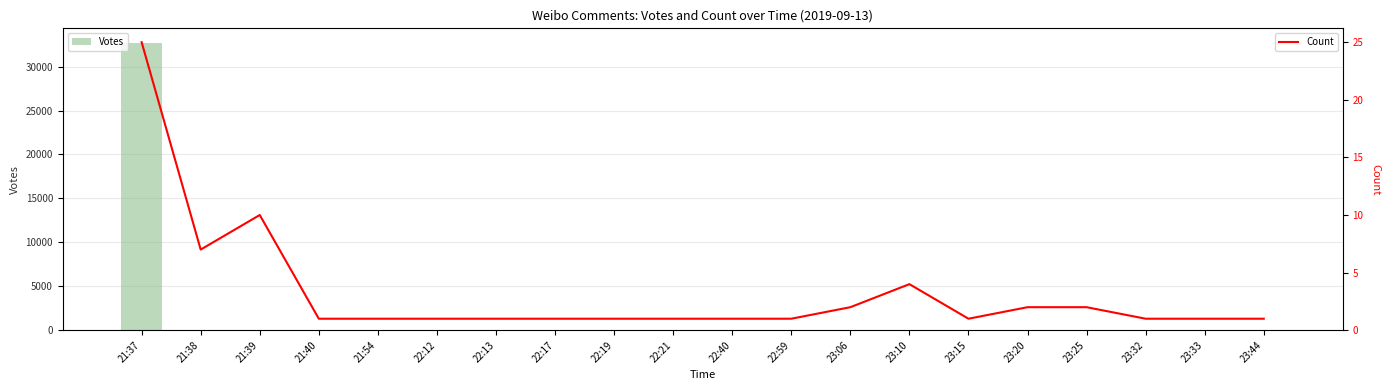

Are the bars horizontal?

No